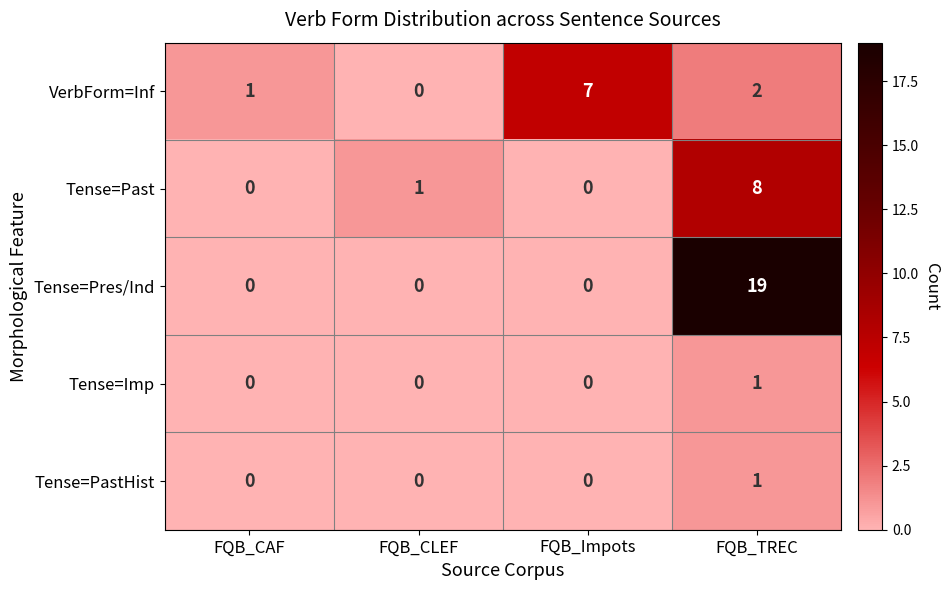

What is the total value across all series at FQB_TREC?

31